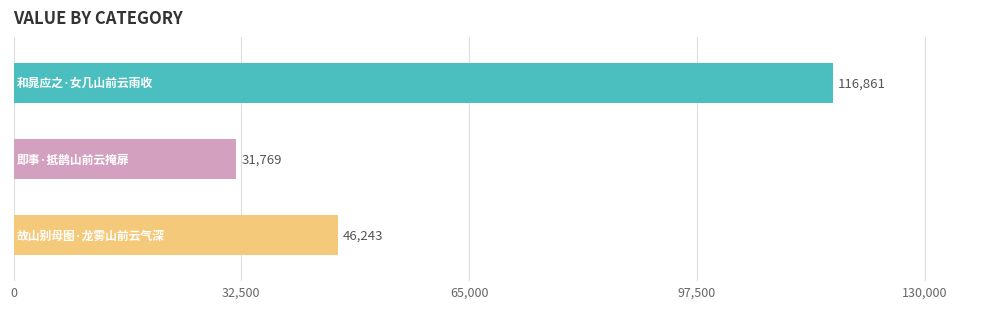

How many categories are shown in the chart?

3